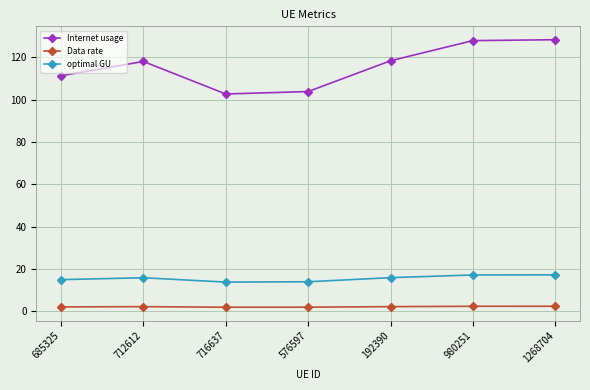

True or false: Internet usage and optimal GU intersect in this chart.

False